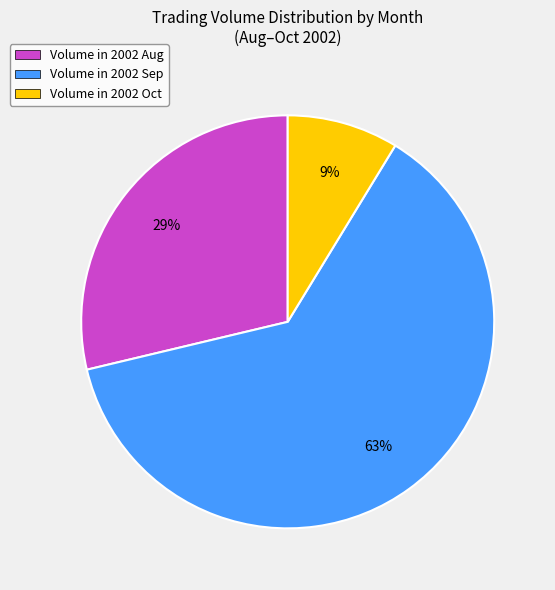

True or false: Volume in 2002 Oct accounts for 9% of the total.

True